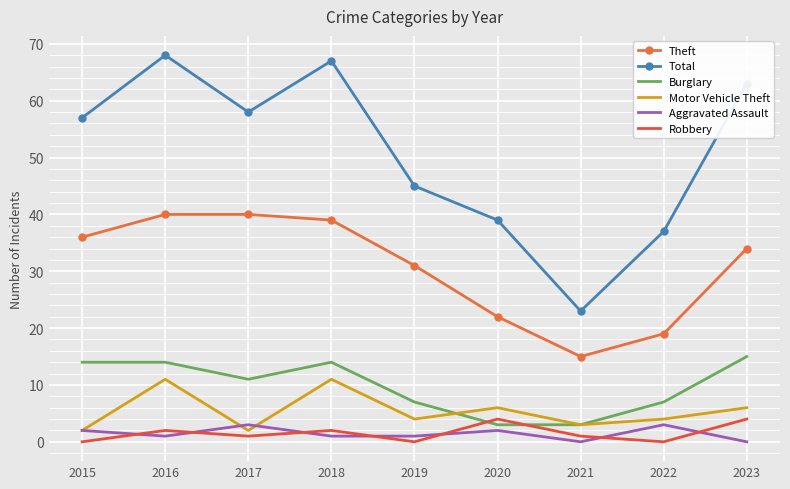

Which series has the largest total across all categories?

Total